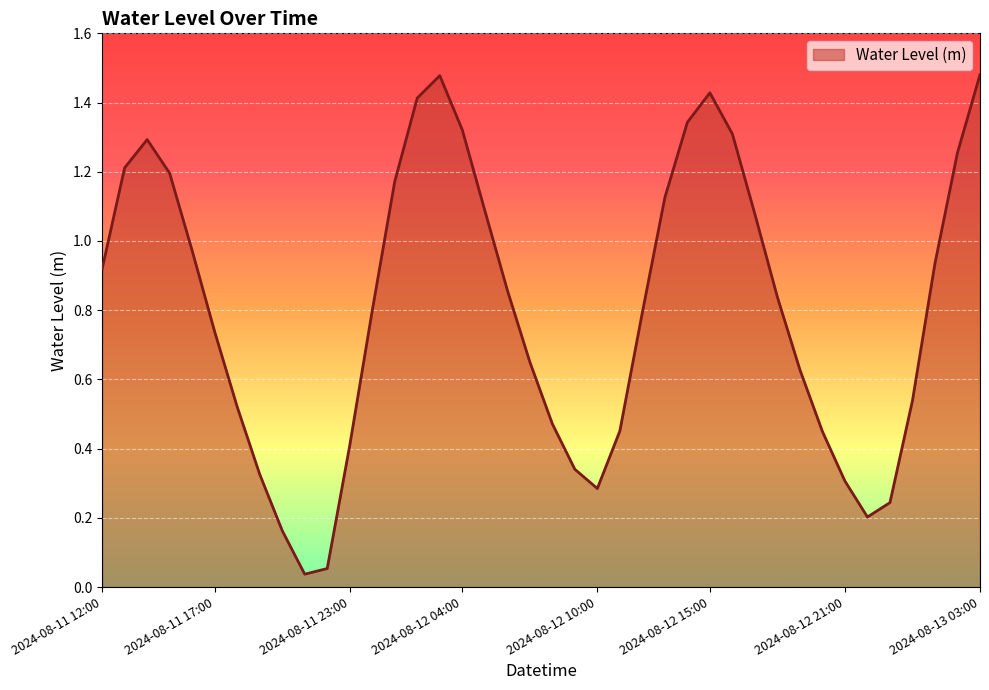

What is the sum of all values?

32.1